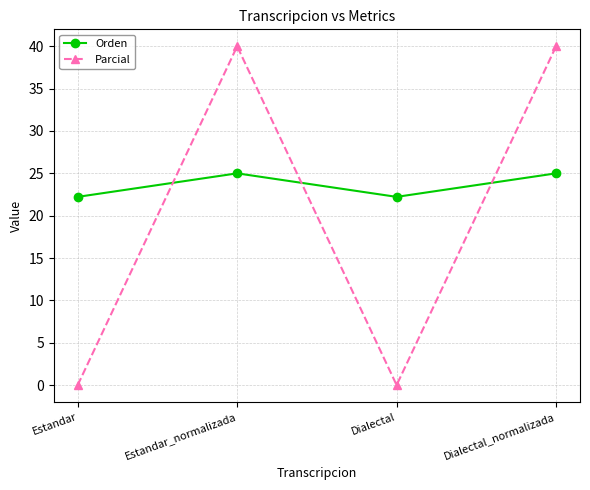

True or false: Parcial has more than 1 points higher than both neighbors.

False